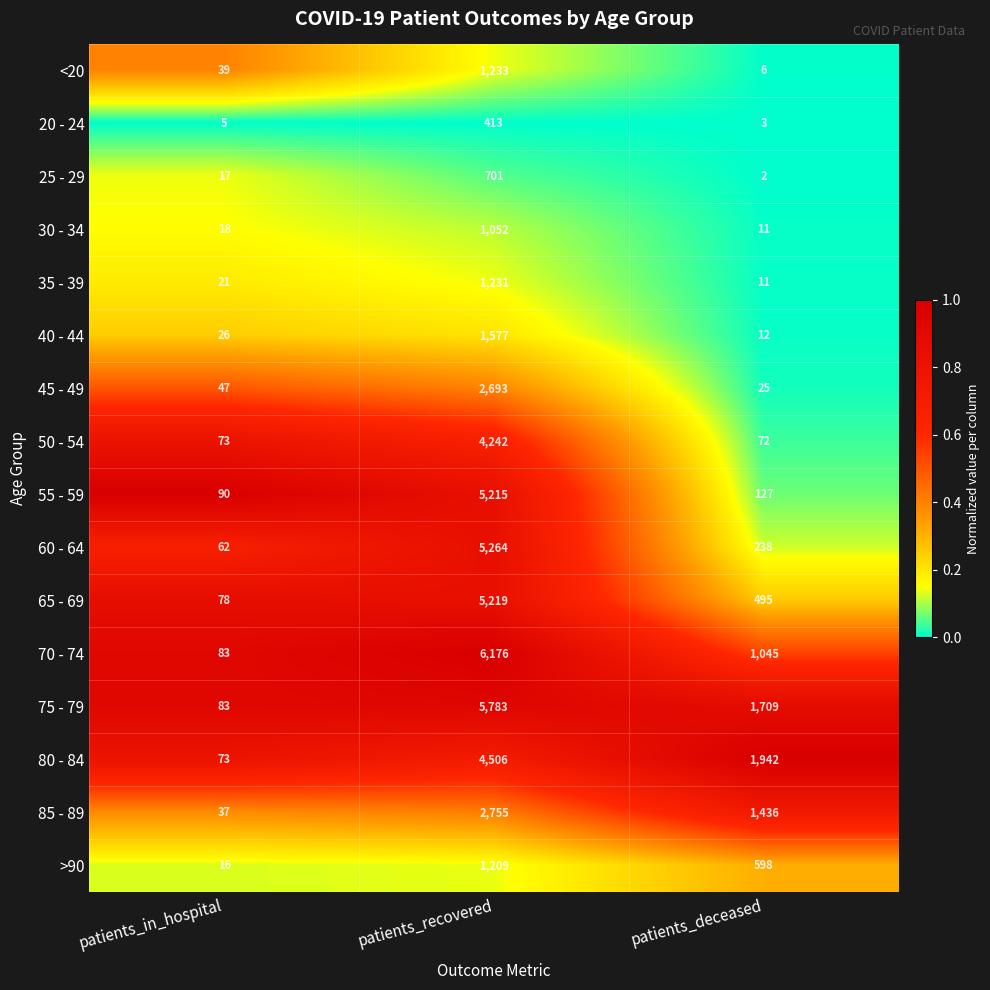

What is the difference between the 35 - 39 values at patients_in_hospital and patients_deceased?

10